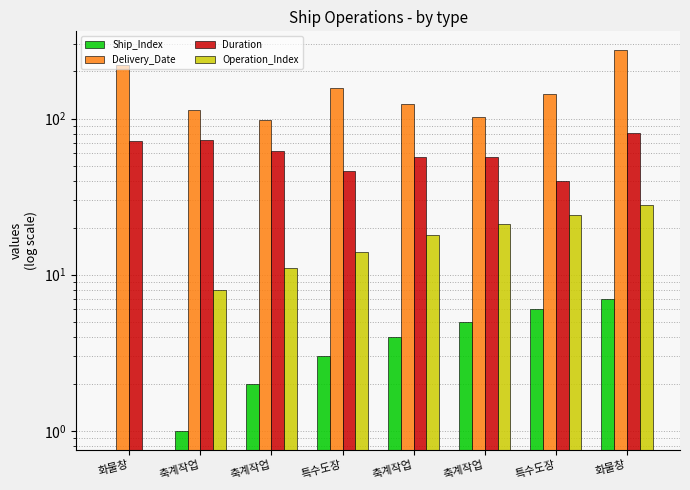

What is the label of the 5th bar from the left?

축계작업